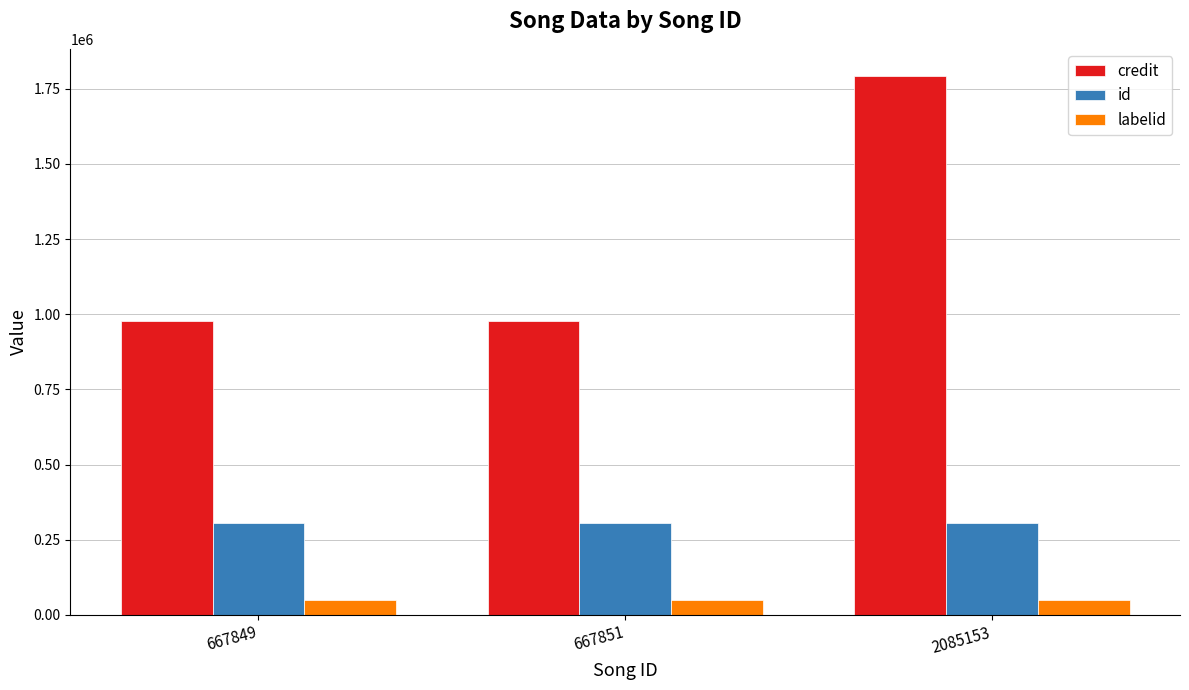

At which category does the chart reach its peak across all series?

2085153